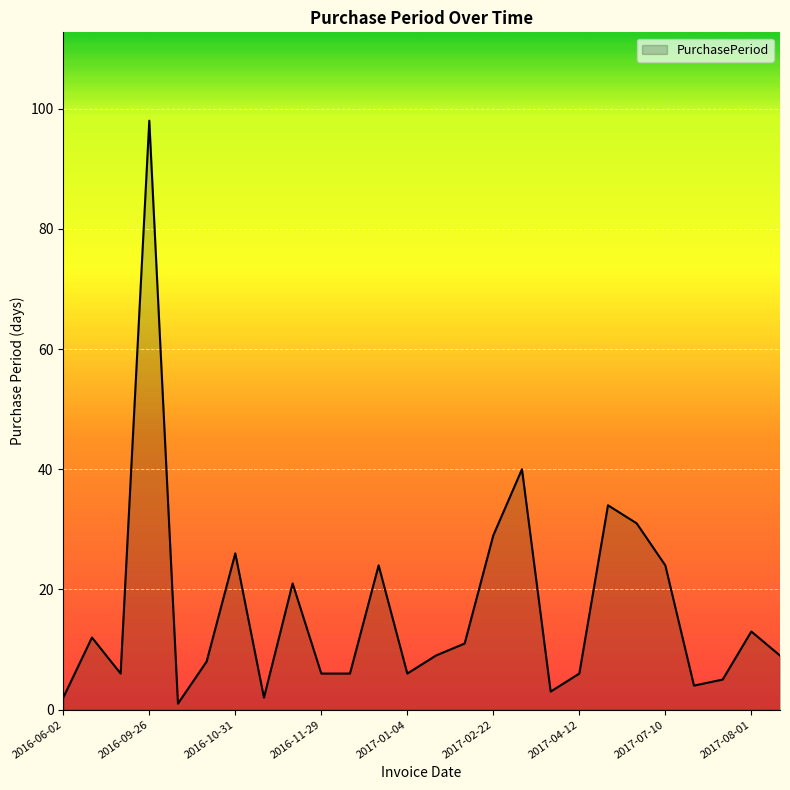

What is the difference between the maximum and minimum values?

97